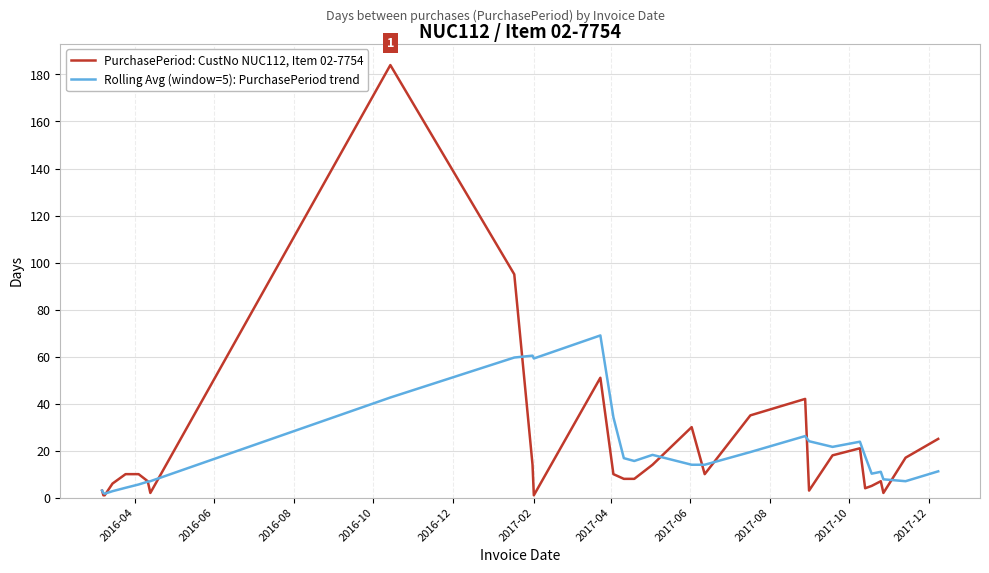

What is the highest value of the PurchasePeriod: CustNo NUC112, Item 02-7754 series?

184.0